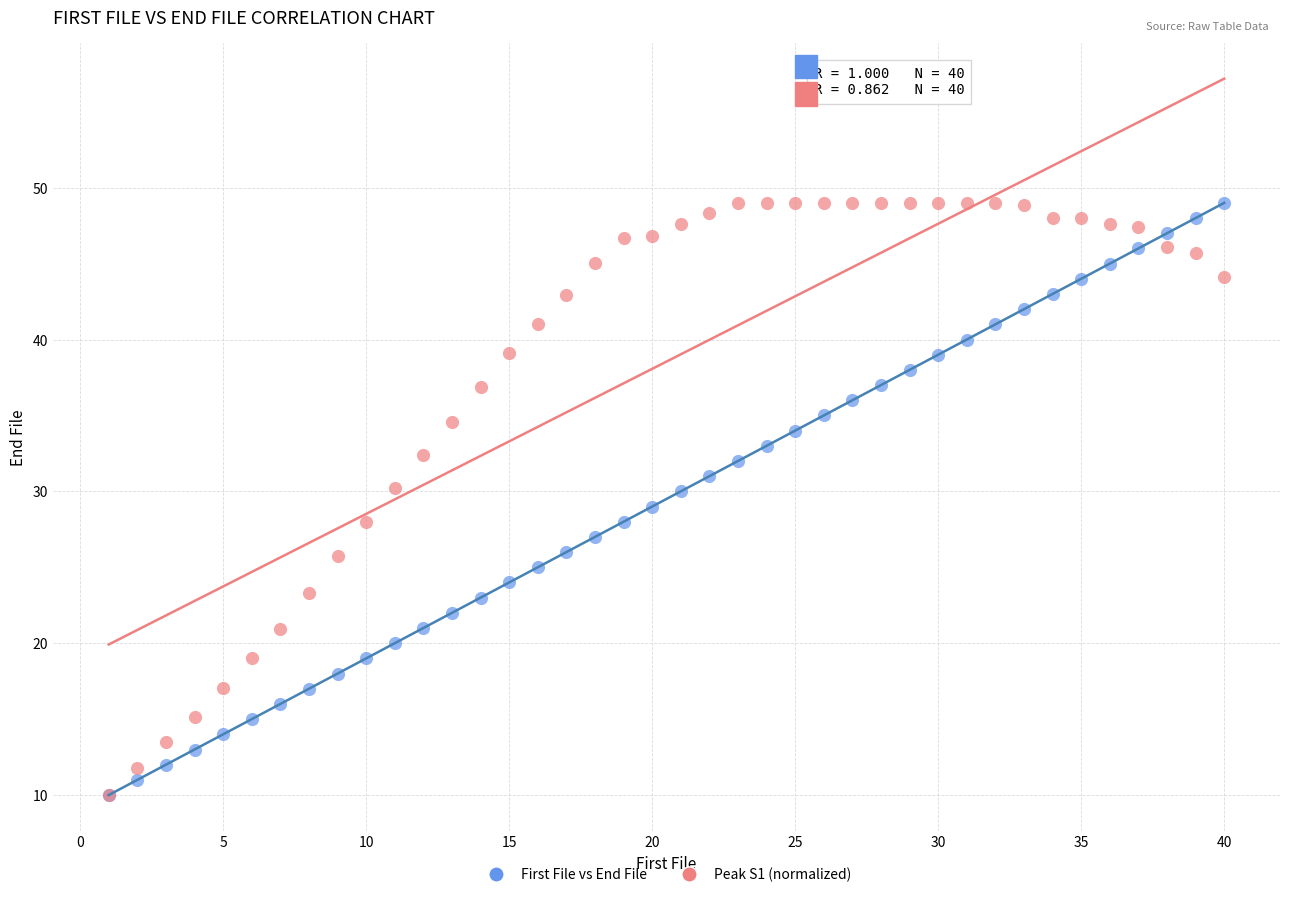

What are all the series names shown in the legend?

First File vs End File, Peak S1 (normalized)